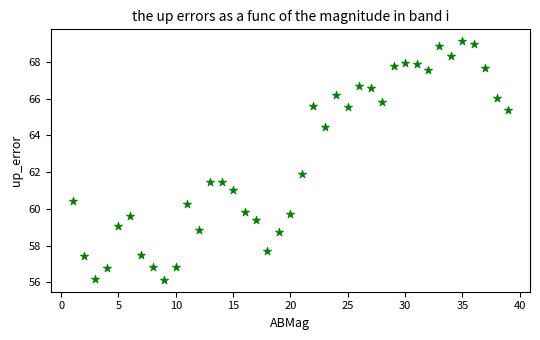

What is the range of Y values (max minus min)?

13.0